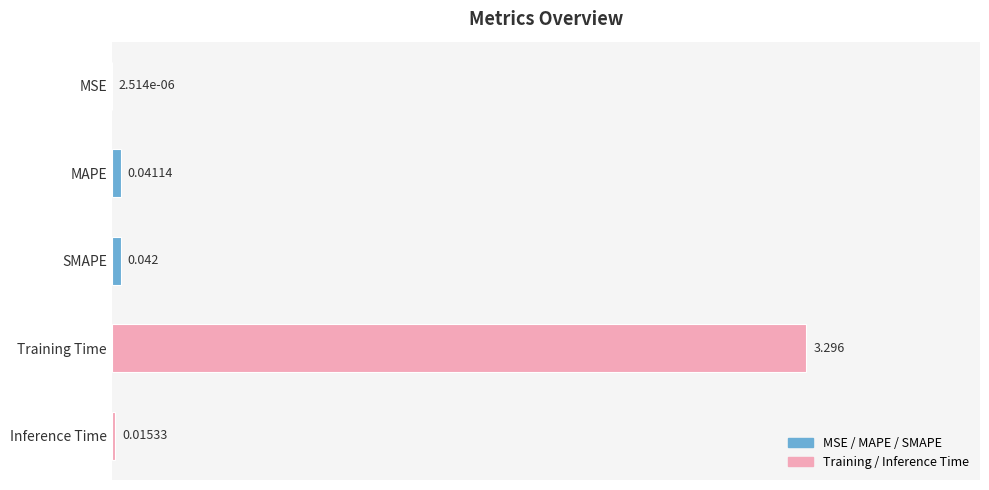

Which has a higher value, MSE or SMAPE?

SMAPE